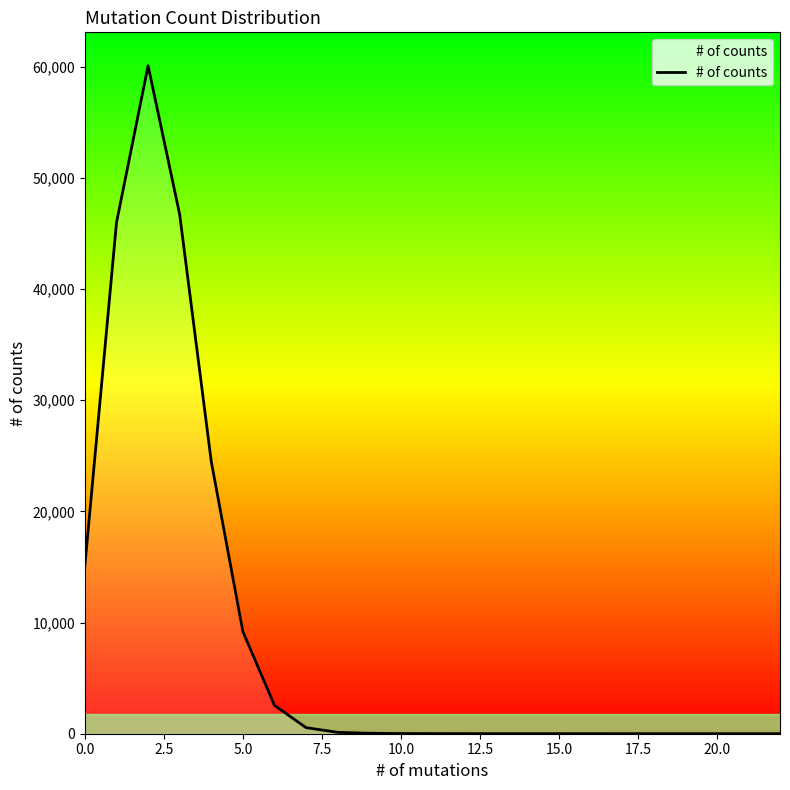

Does the chart display data point markers on the line(s)?

No